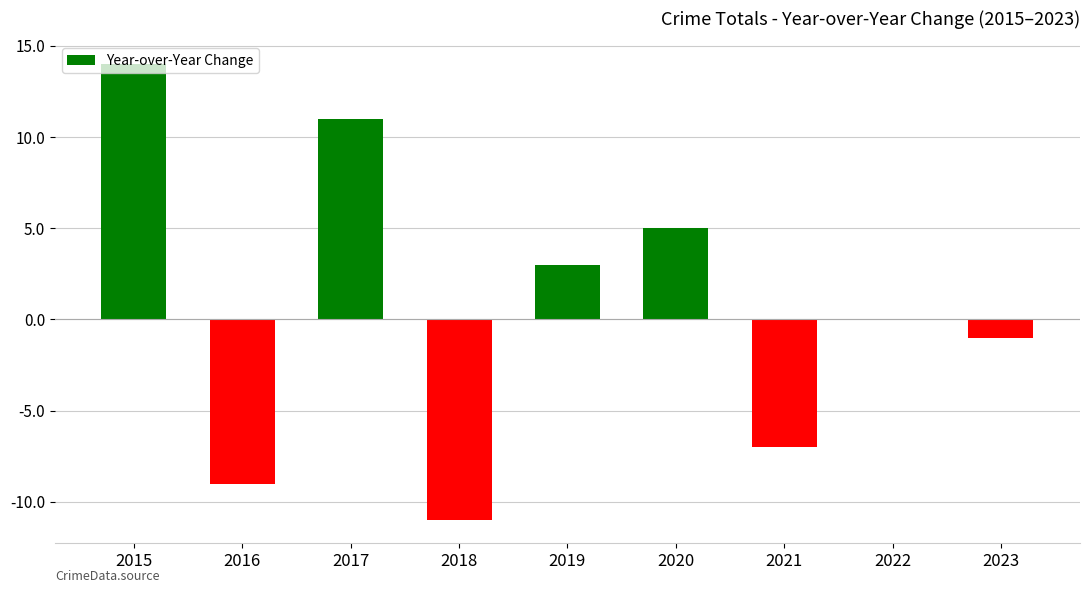

The chart shows a value of 3 at 2019. True or false?

True